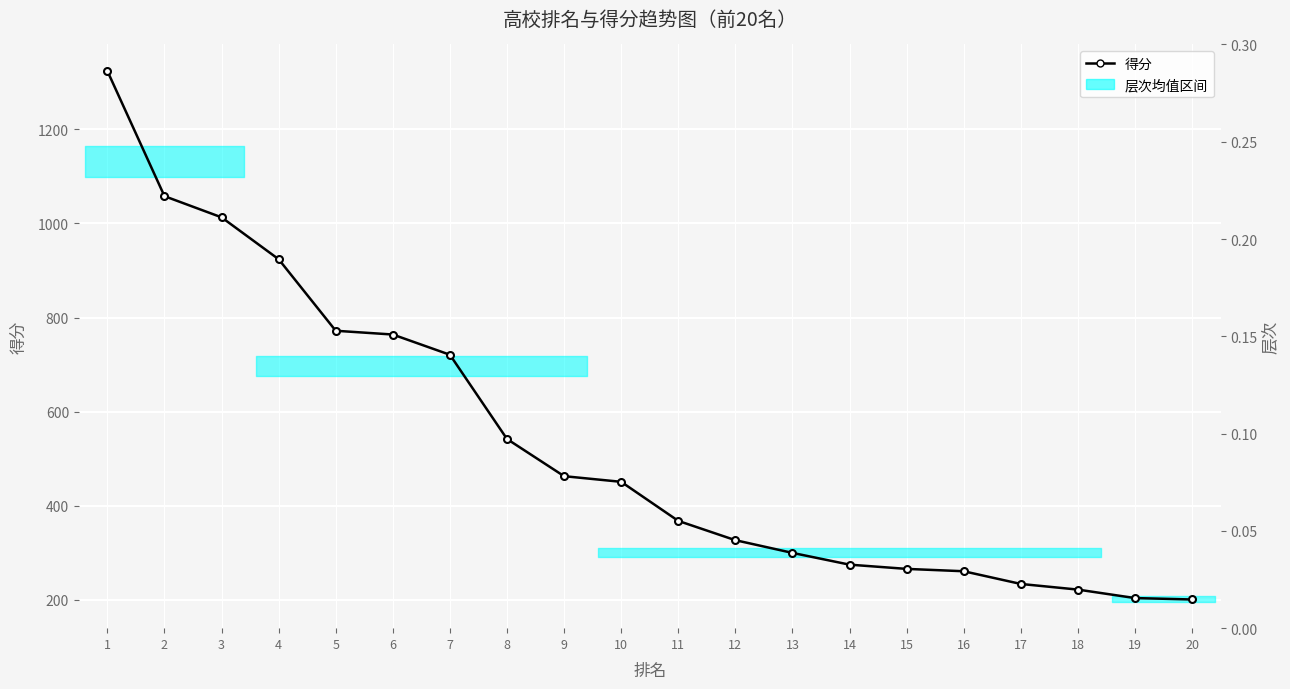

What is the total value across all series at 8?

542.0